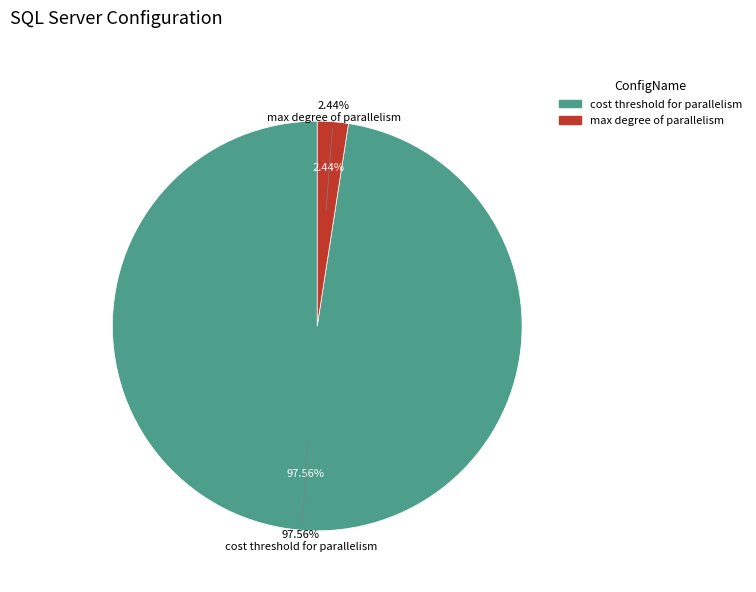

The max degree of parallelism slice represents 2% of the pie. True or false?

True